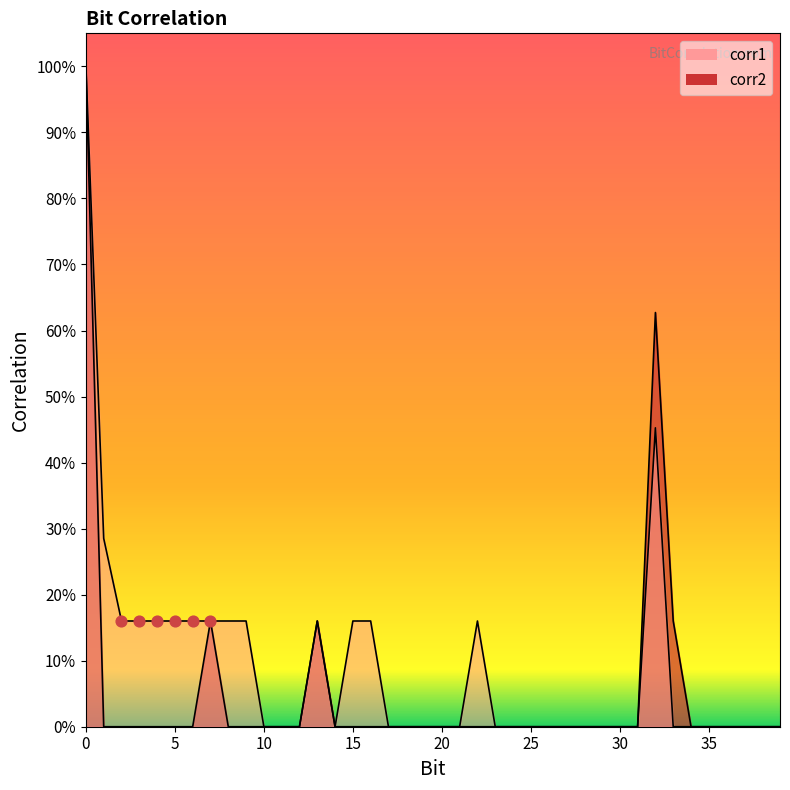

What are all the series names shown in the legend?

corr1, corr2